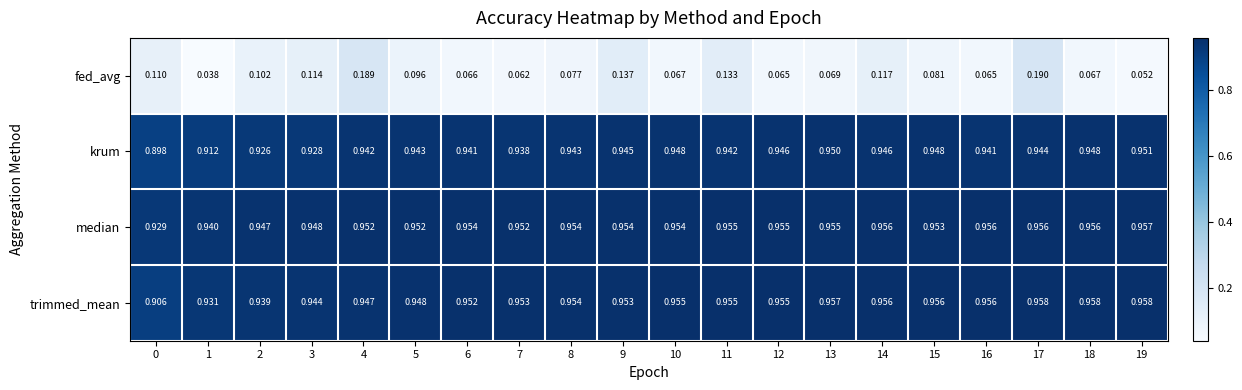

Rank the series by their maximum value, from highest to lowest.

trimmed_mean, median, krum, fed_avg